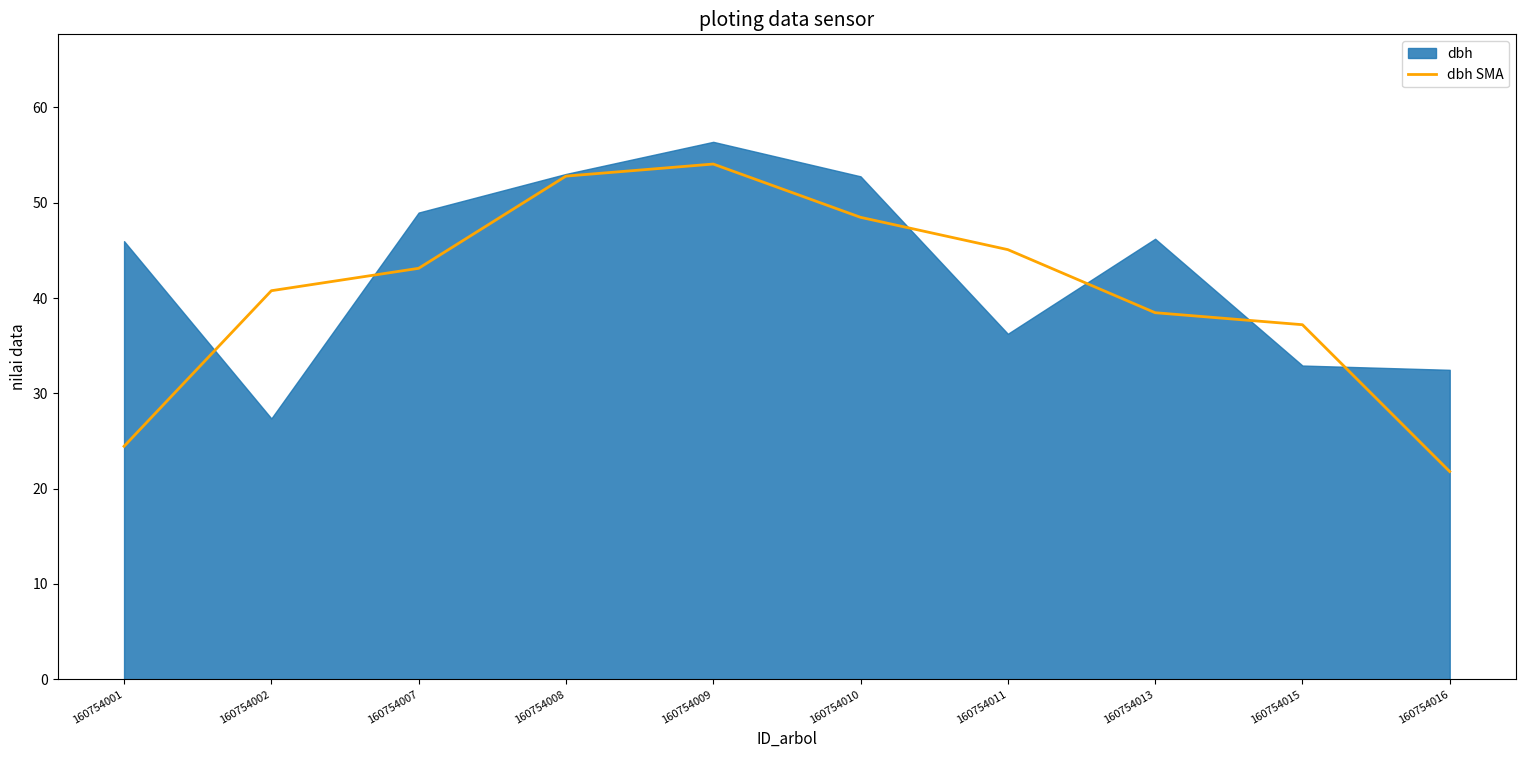

The value at 160754013 is 26.3. True or false?

False